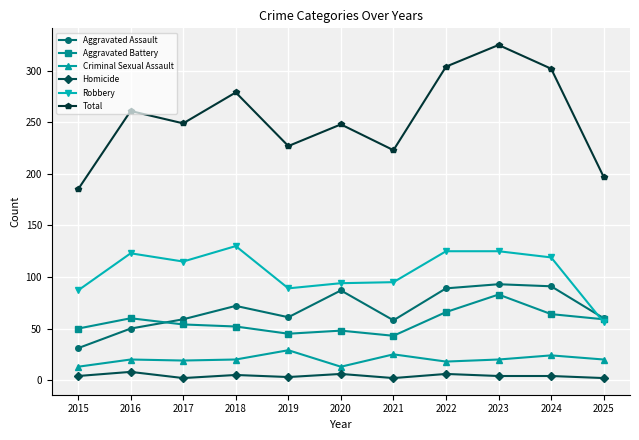

Which series has the largest total across all categories?

Total